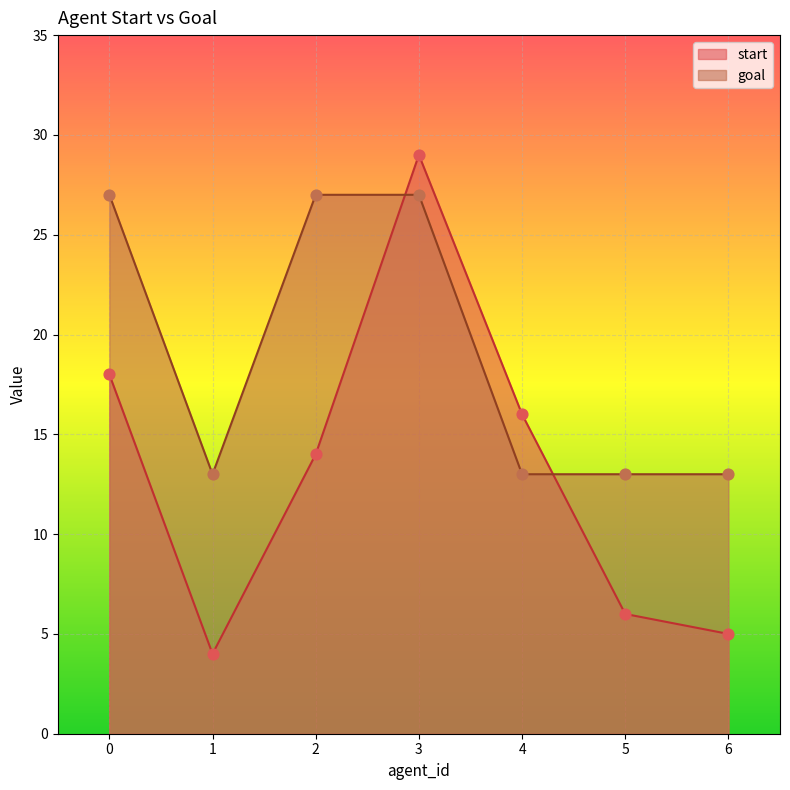

Which series reaches the maximum Y coordinate?

start